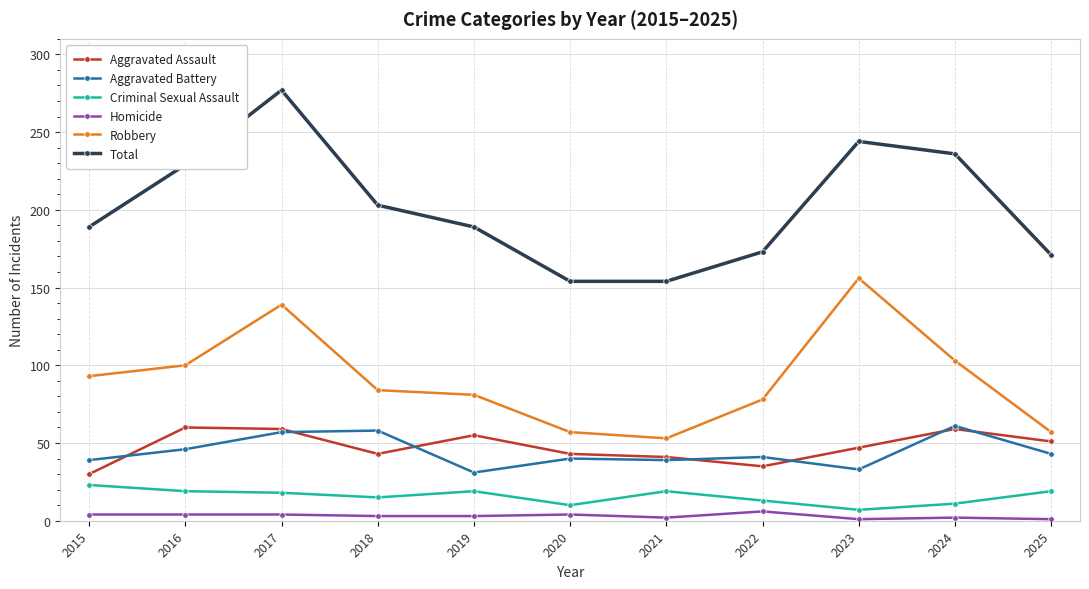

What is the difference between the second highest and second lowest values in the Robbery series?

82